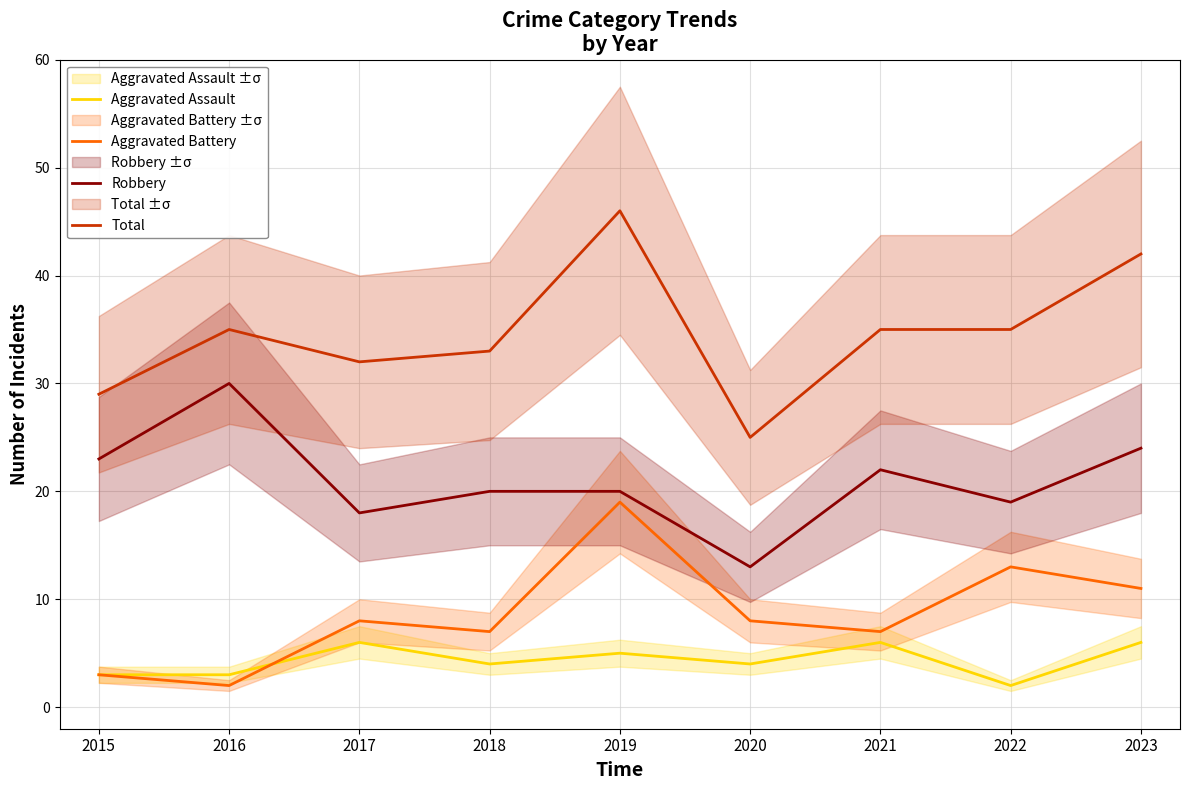

What is the minimum value shown in the chart?

2